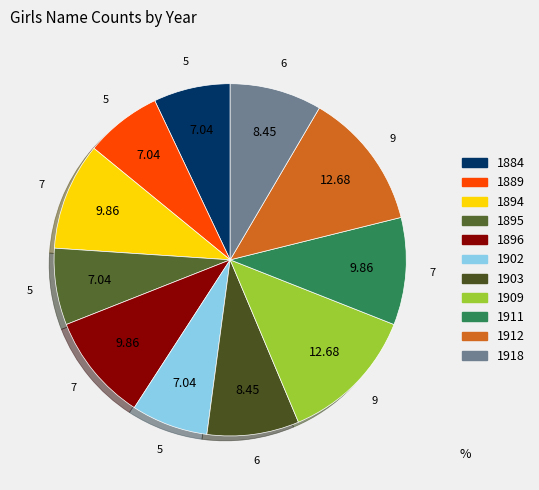

Count the number of slices in the pie.

11